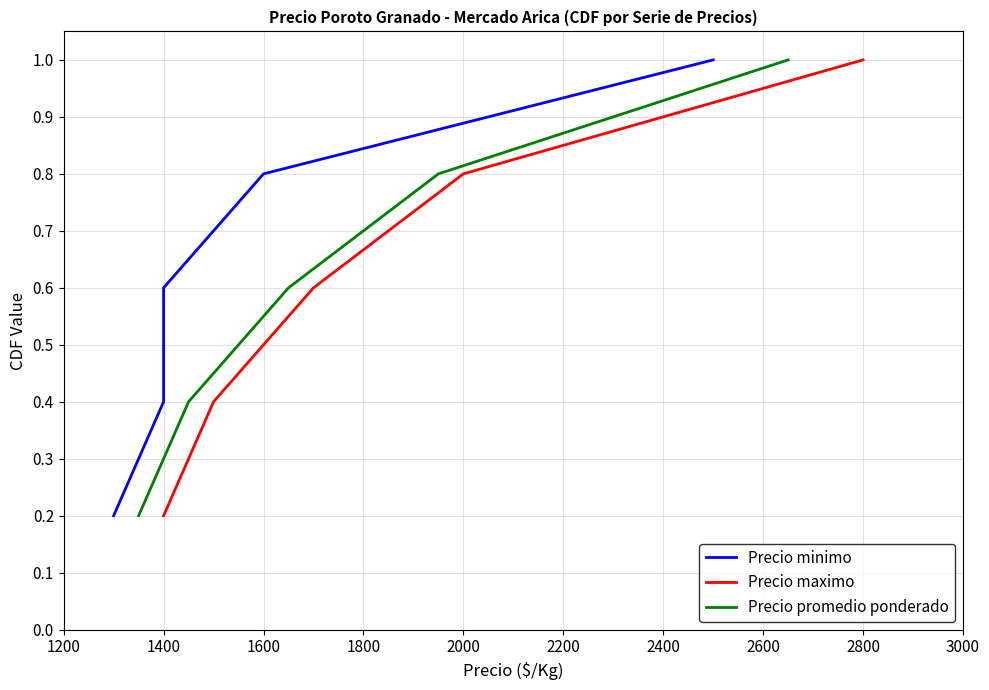

Is it true that Precio maximo equals 1.0 at 2800?

True